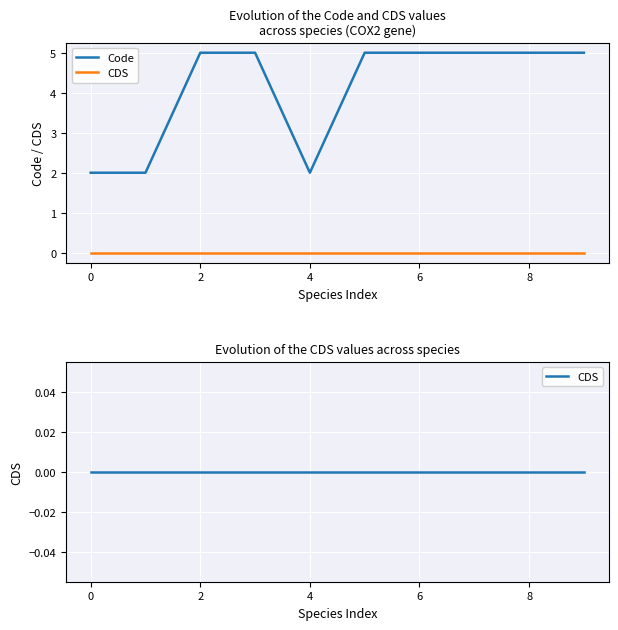

True or false: Code and CDS cross at least once.

False